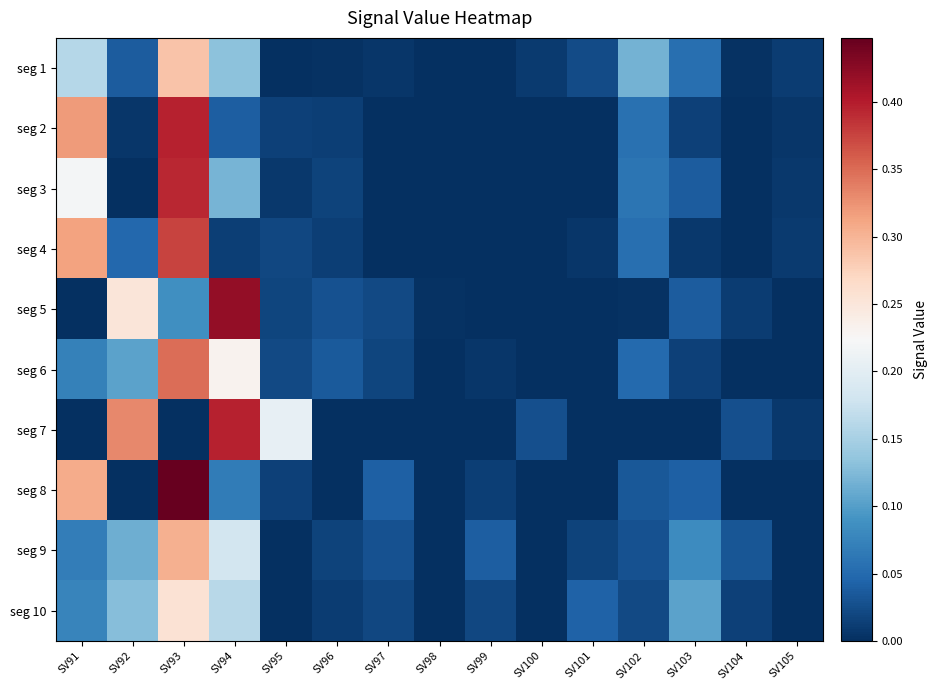

List the series in order of their peak value, highest first.

seg 8, seg 5, seg 2, seg 7, seg 3, seg 4, seg 6, seg 9, seg 1, seg 10